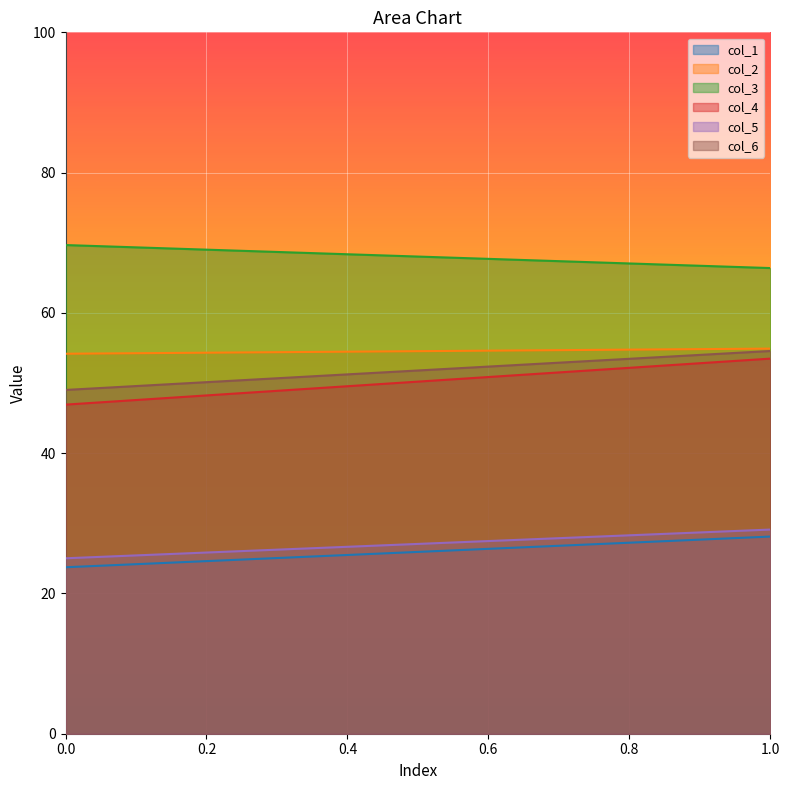

What is the difference between the col_6 values at 0 and 1?

5.6